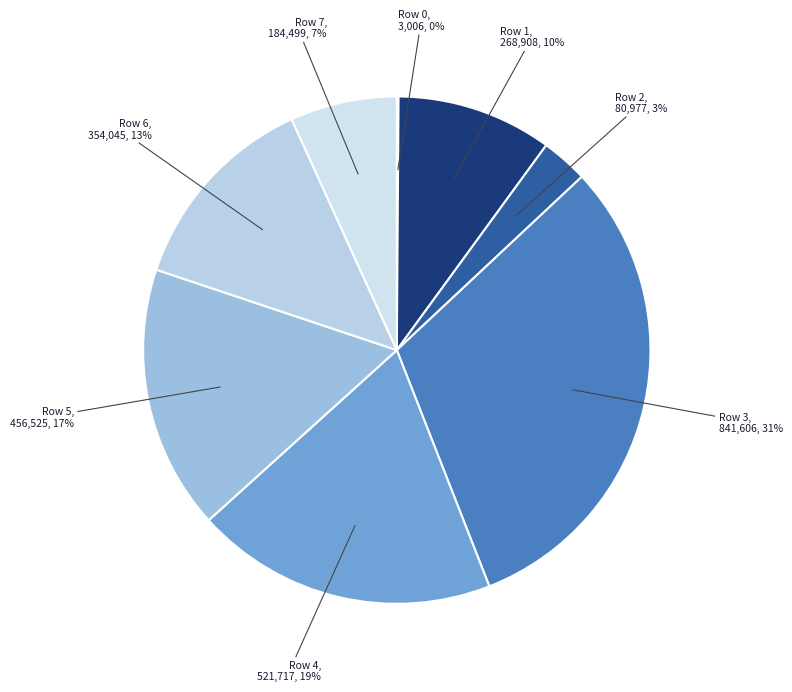

To the nearest percent, what is the combined percentage of Row 1 and Row 6?

23%